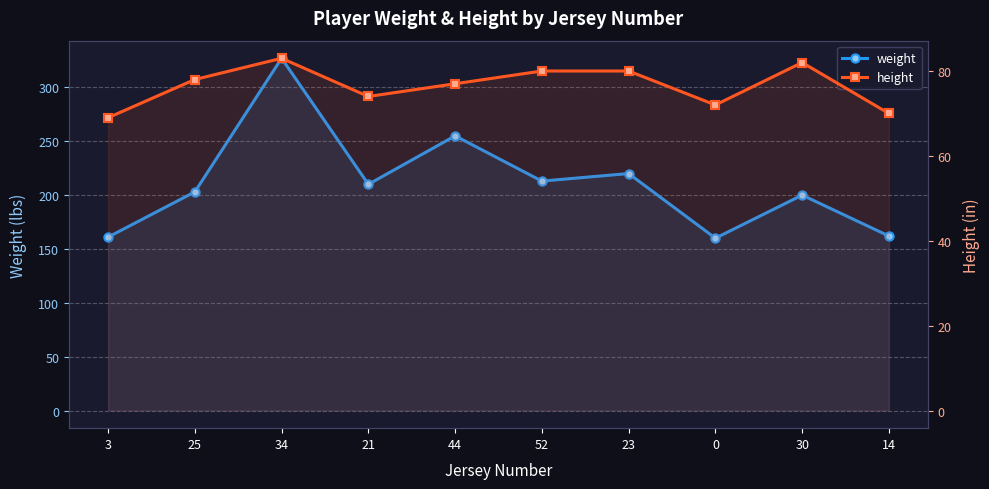

How many values in the weight series exceed 210?

4